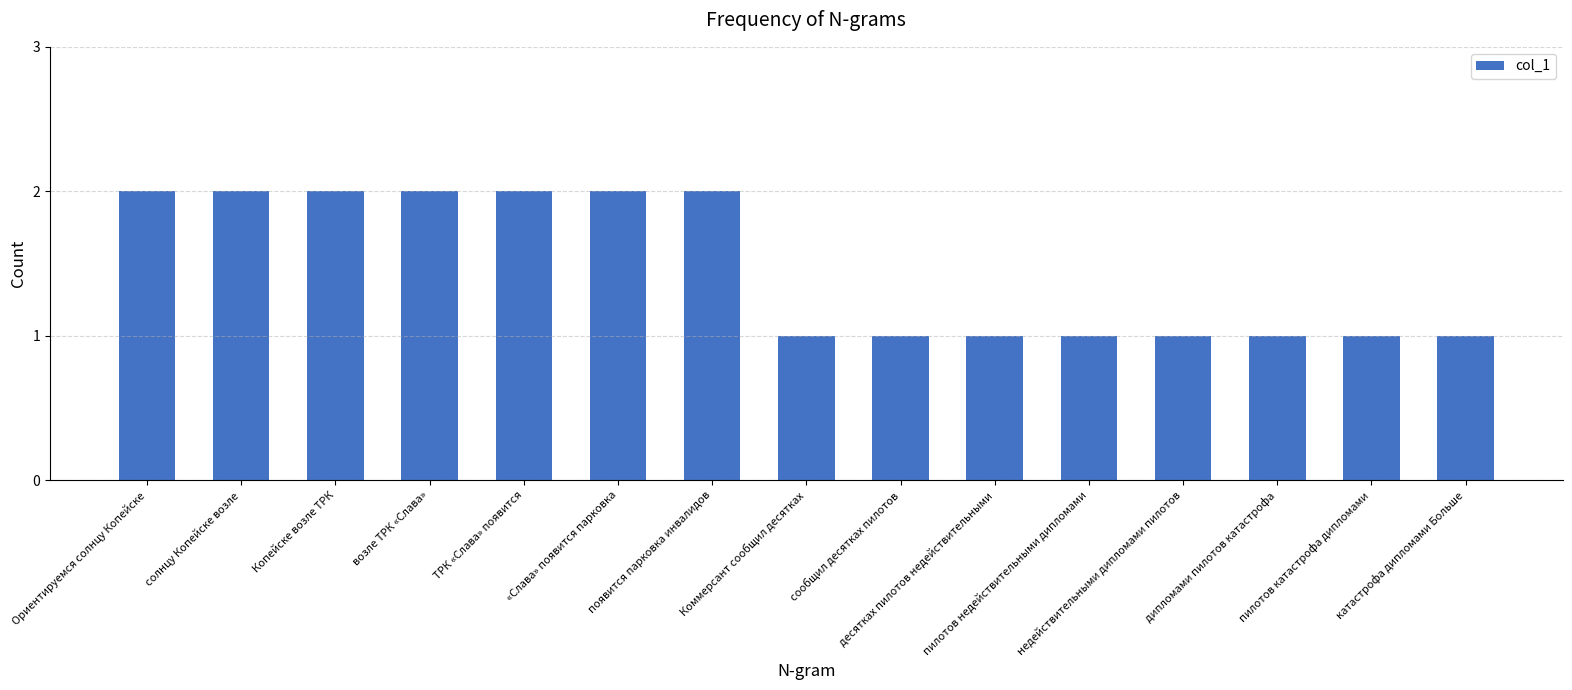

True or false: the data shows 1 at десятках пилотов недействительными.

True